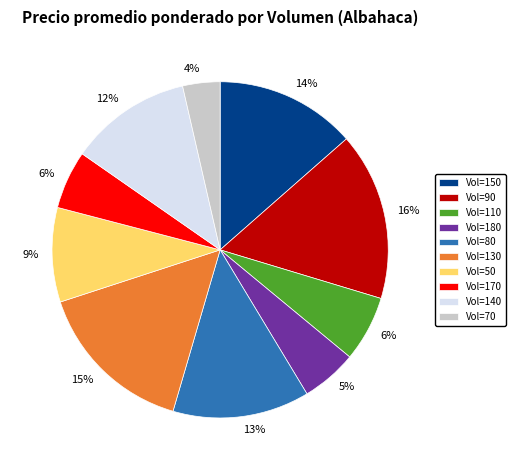

To the nearest percent, what portion does Vol=110 represent?

6%